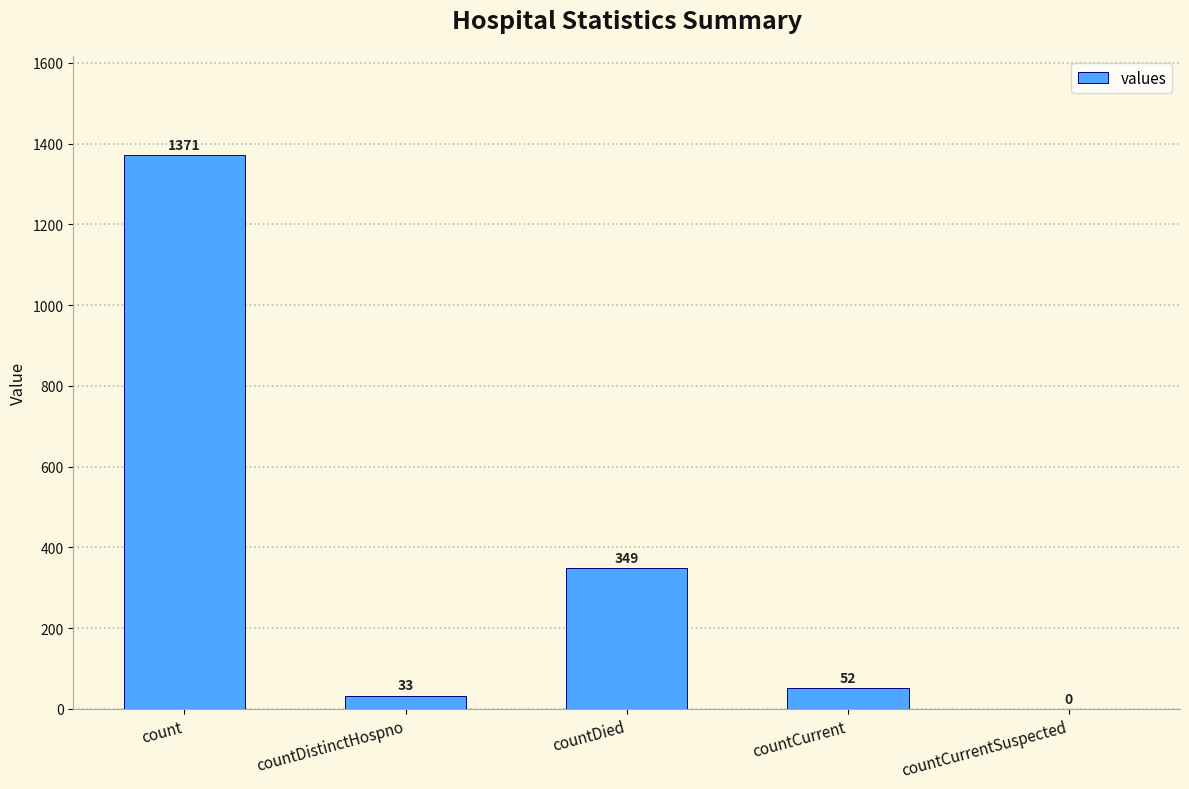

What is the average value?

361